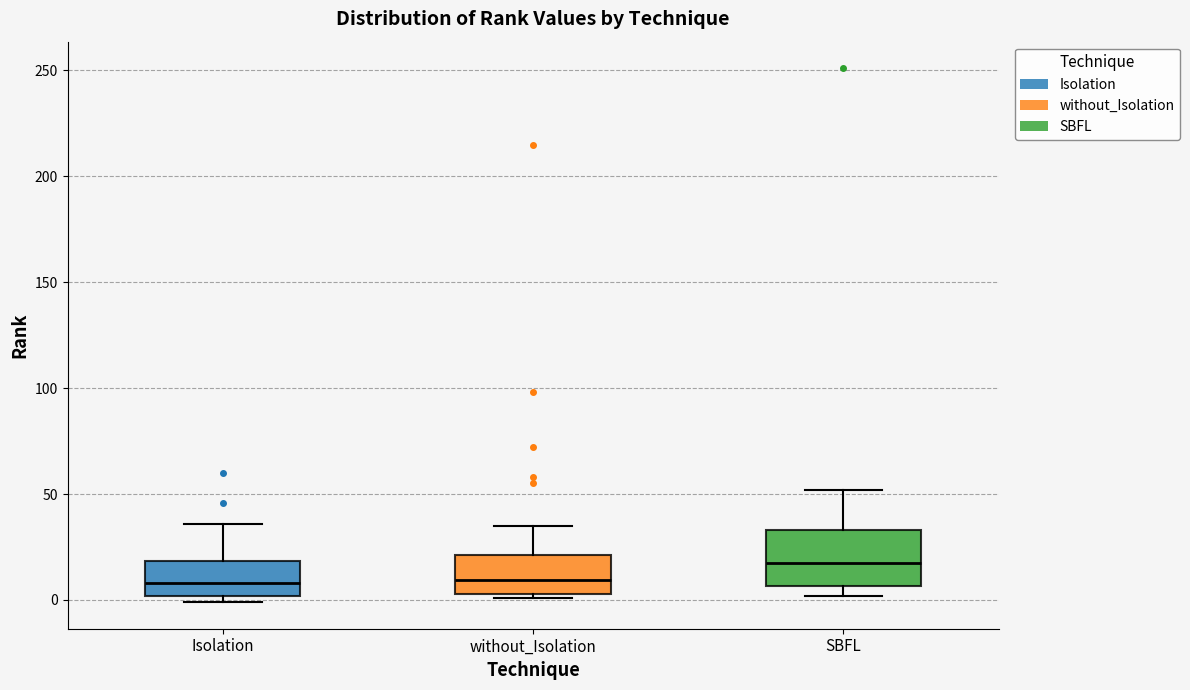

Which box has the highest median line?

SBFL